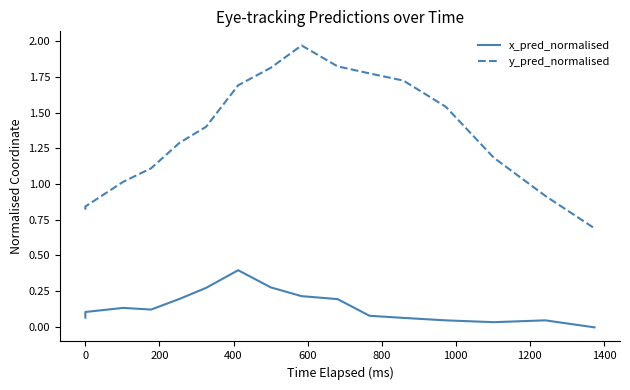

What is the label of the 14th point from the right?

200